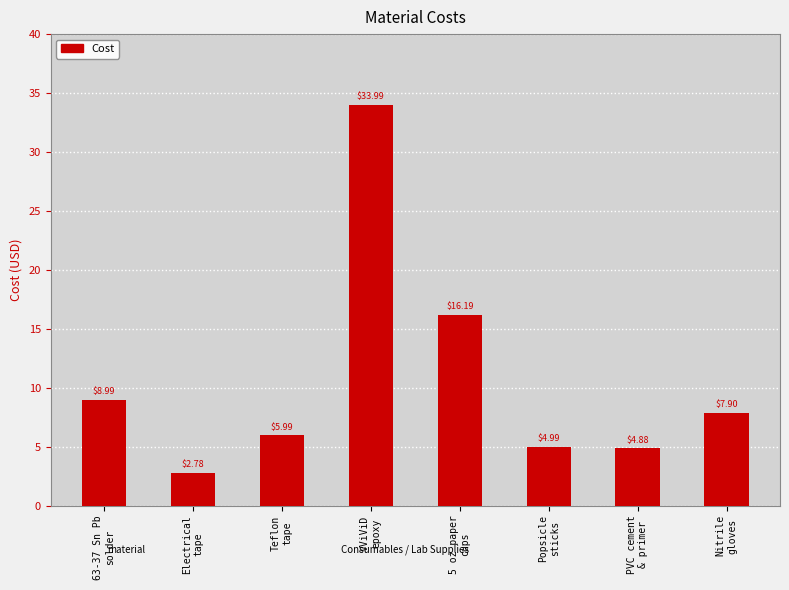

What is the difference between the maximum and minimum values?

31.2